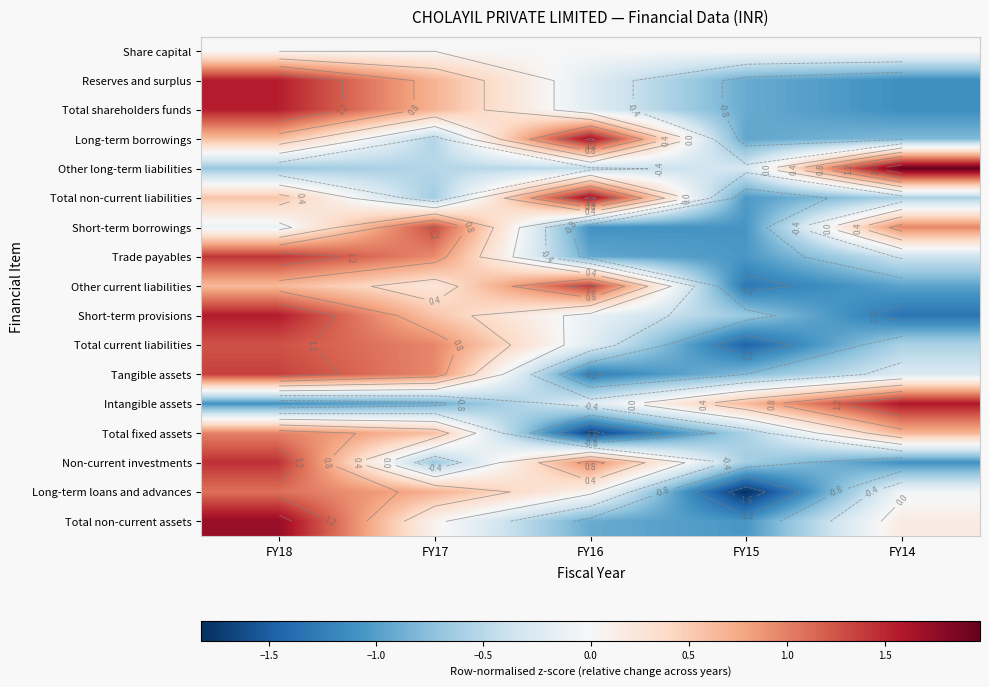

Is the value of Other current liabilities at FY15 greater than the value of Other long-term liabilities at FY16?

No